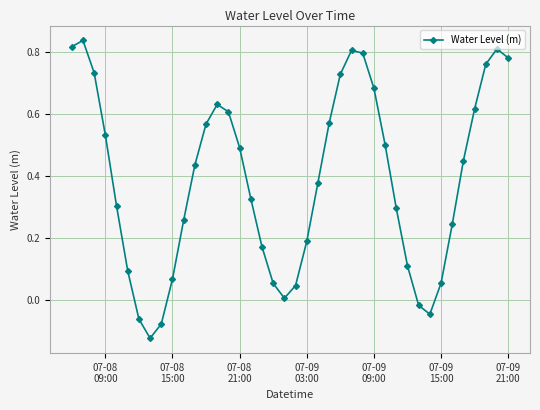

What is the sum of all values?

15.4